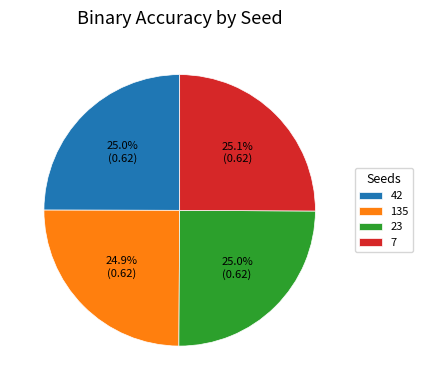

Count the number of slices in the pie.

4